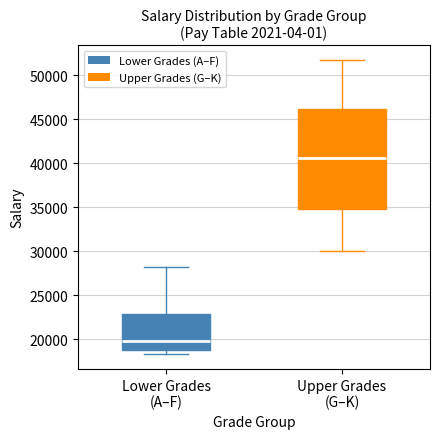

Reading left to right, read every box against the y-axis: the position of its median line, the range the box covers, and the ends of its whiskers. The values are not printed on the chart, so give them approximately, as read against the axis.

Lower Grades (A–F): median 20000, box 19000 to 23000, whiskers 18500 to 28000
Upper Grades (G–K): median 40500, box 35000 to 46000, whiskers 30000 to 51500